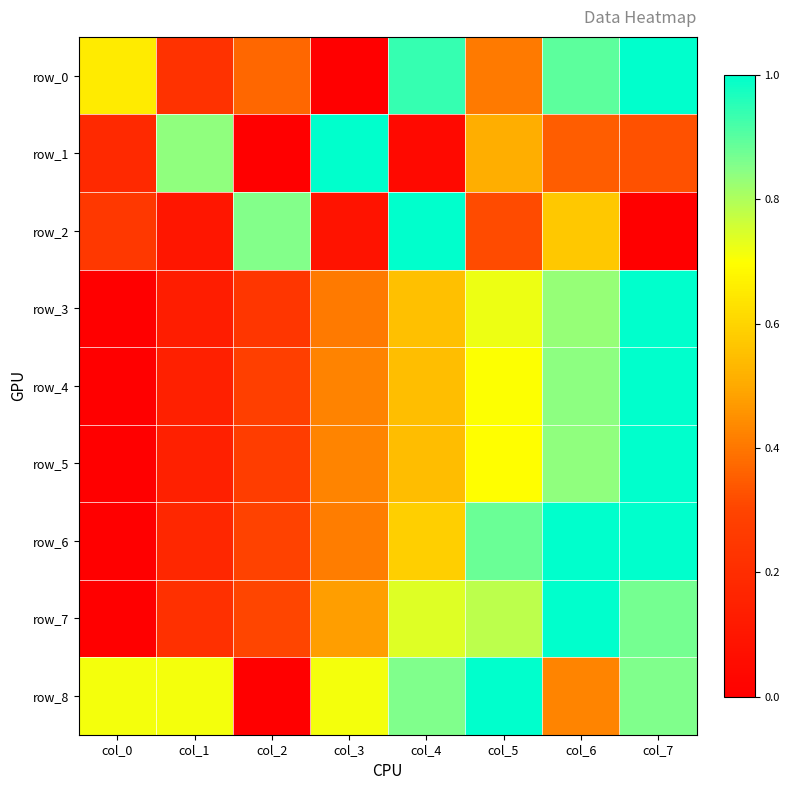

The row_0 series shows 0.9 at col_4. True or false?

True